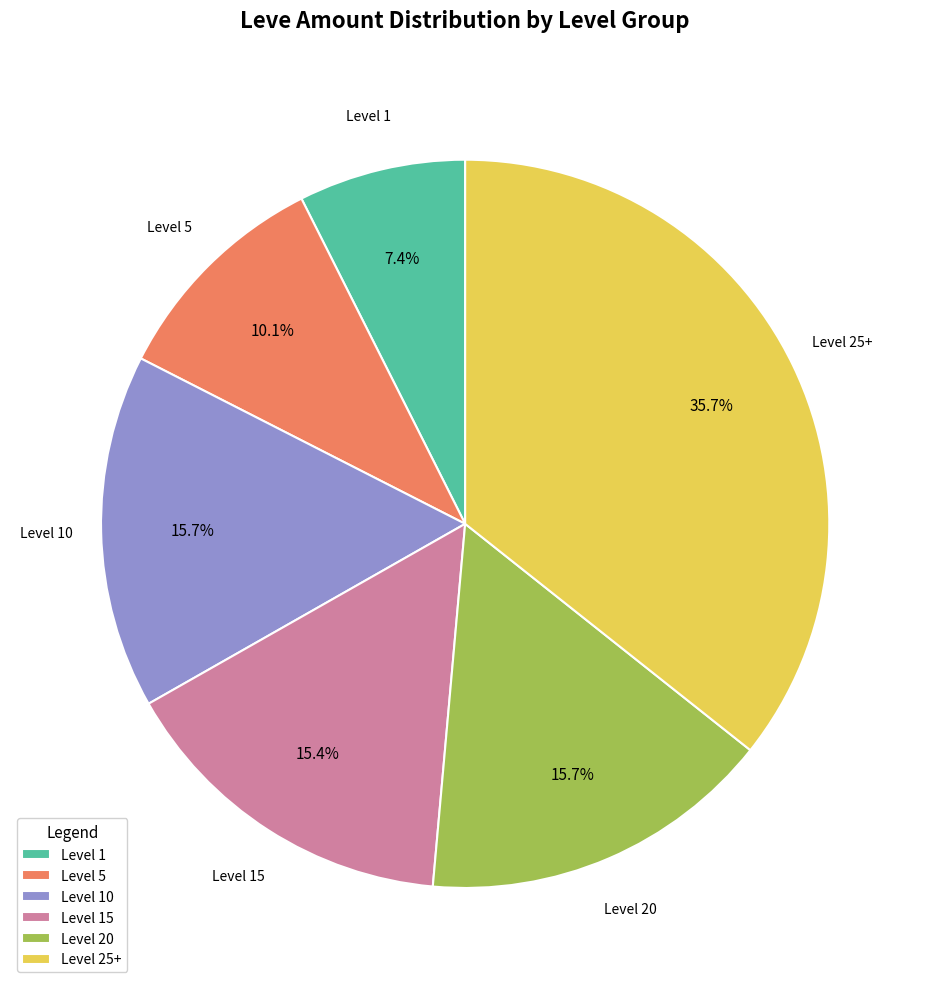

What portion of the pie excludes Level 10?

84.3%